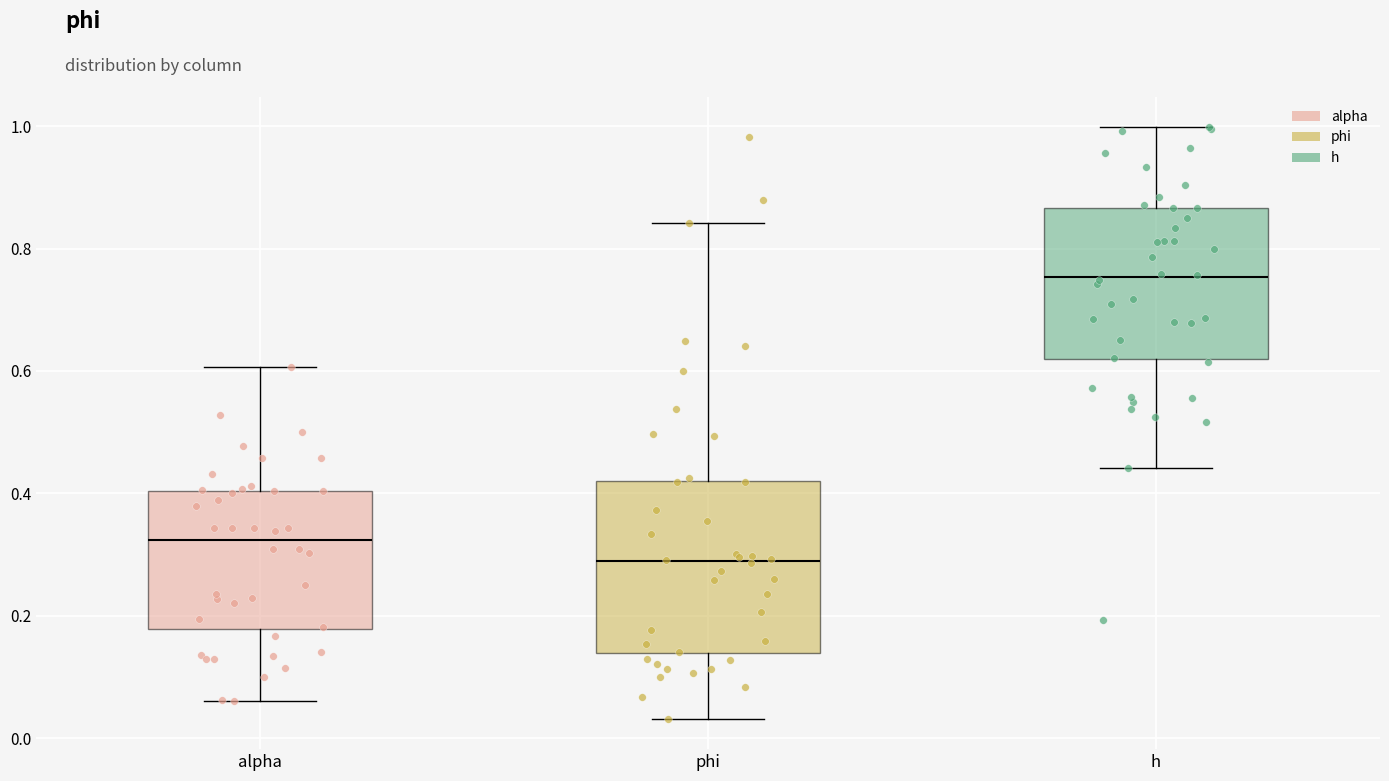

Reading left to right, read every box against the y-axis: the position of its median line, the range the box covers, and the ends of its whiskers. The values are not printed on the chart, so give them approximately, as read against the axis.

alpha: median 0.32, box 0.18 to 0.40, whiskers 0.06 to 0.60
phi: median 0.28, box 0.14 to 0.42, whiskers 0.04 to 0.84
h: median 0.76, box 0.62 to 0.86, whiskers 0.44 to 1.00